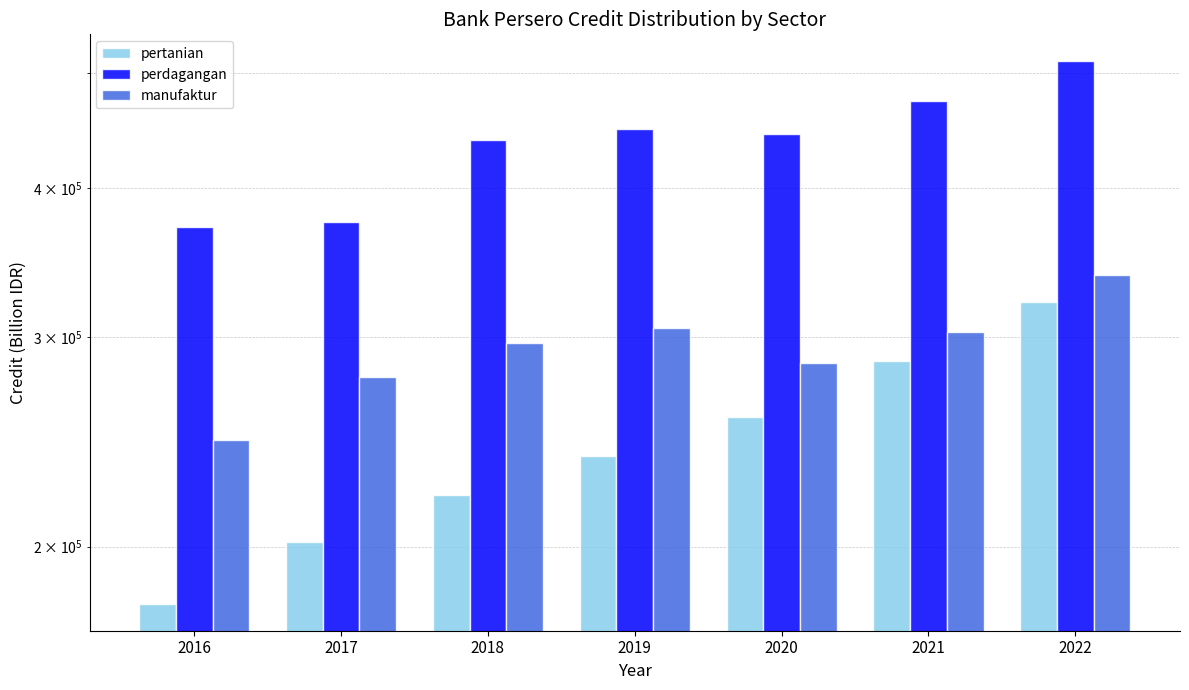

What are all the series names shown in the legend?

pertanian, perdagangan, manufaktur